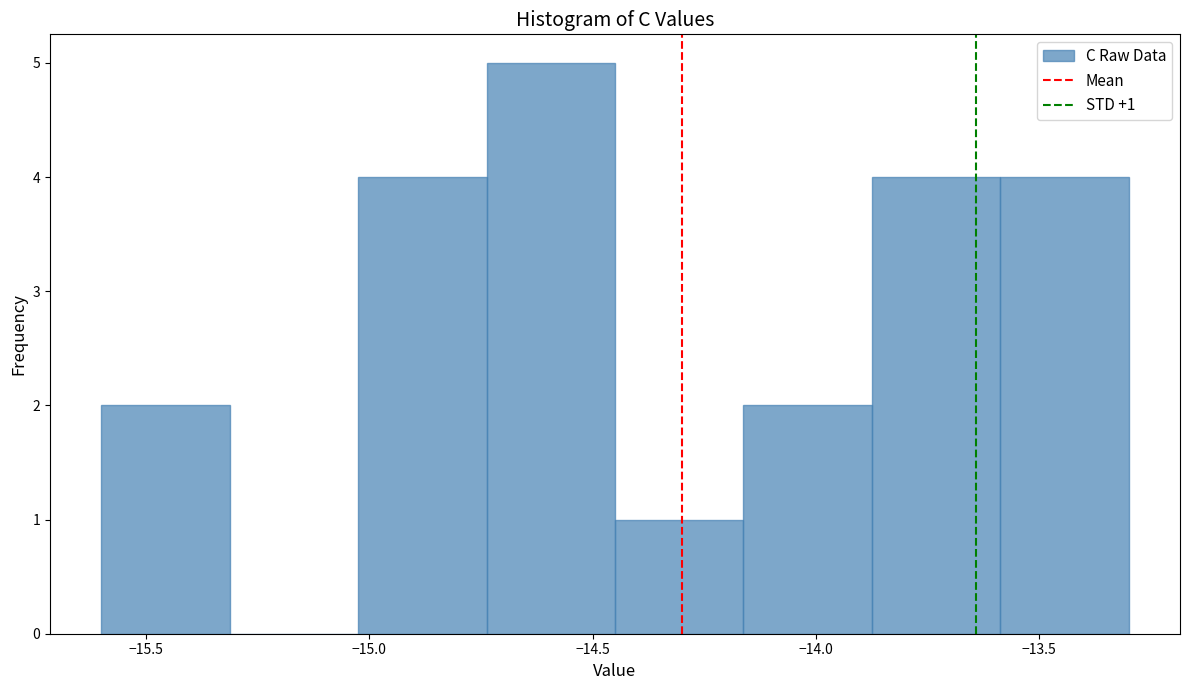

Which range on the x-axis has the tallest bar?

-14.75 to -14.45